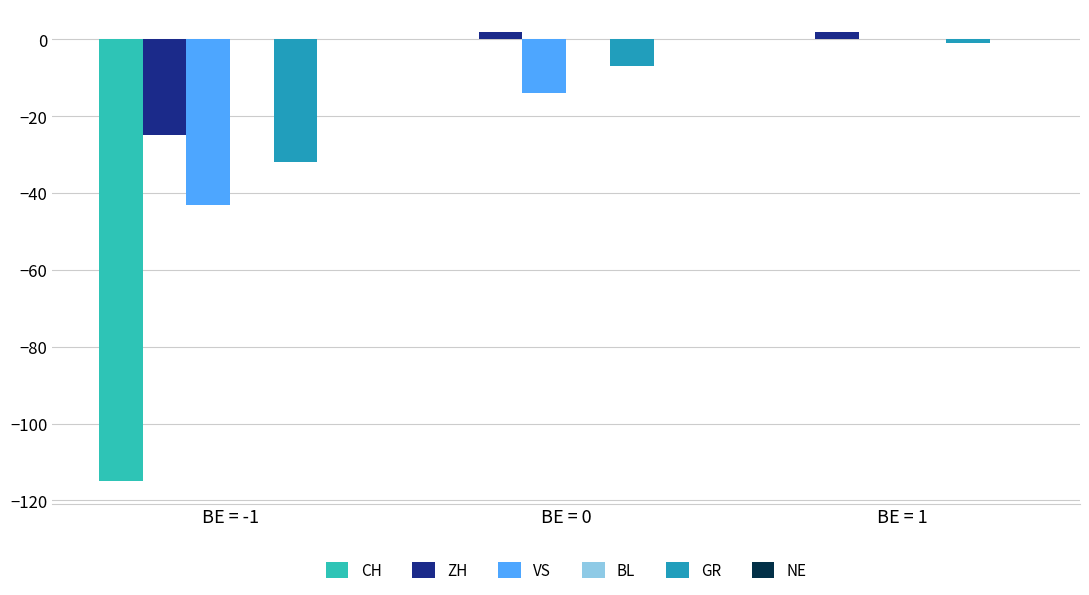

How many values in the GR series exceed -7?

1